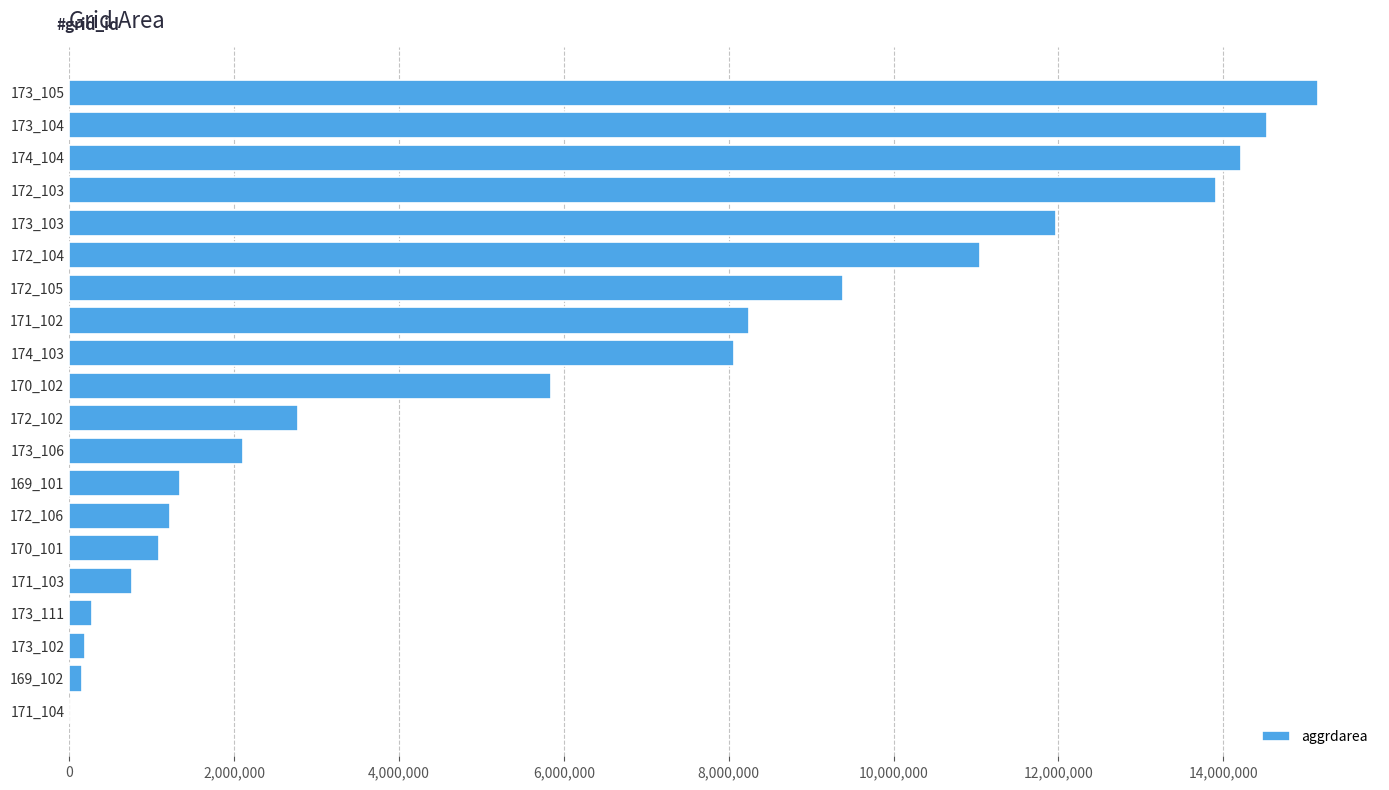

What is the greatest value displayed?

15143400